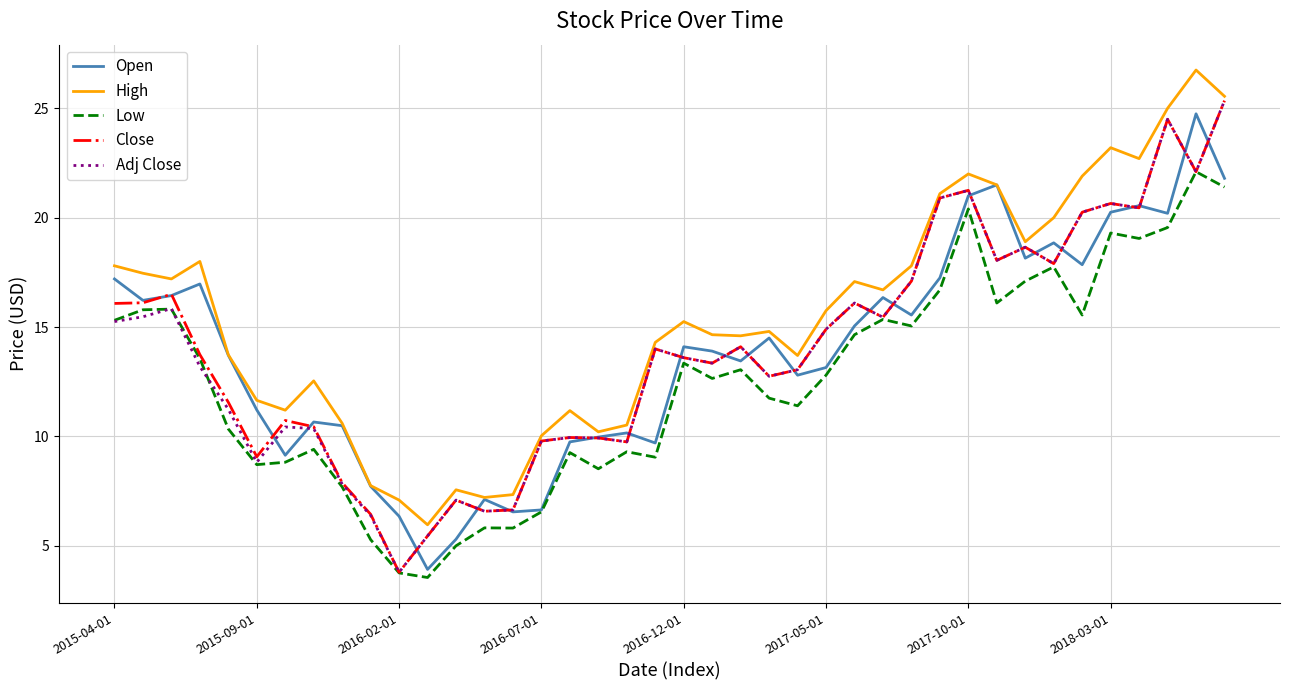

What is the highest value of the Open series?

24.8